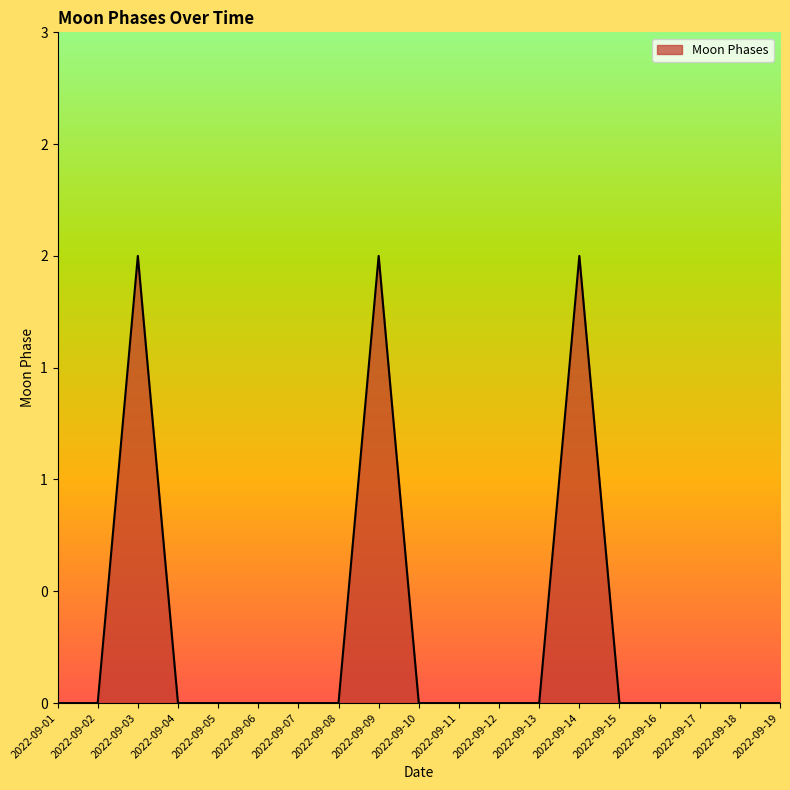

List the labels in order of value, largest first.

2022-09-03, 2022-09-09, 2022-09-14, 2022-09-01, 2022-09-02, 2022-09-04, 2022-09-05, 2022-09-06, 2022-09-07, 2022-09-08, 2022-09-10, 2022-09-11, 2022-09-12, 2022-09-13, 2022-09-15, 2022-09-16, 2022-09-17, 2022-09-18, 2022-09-19